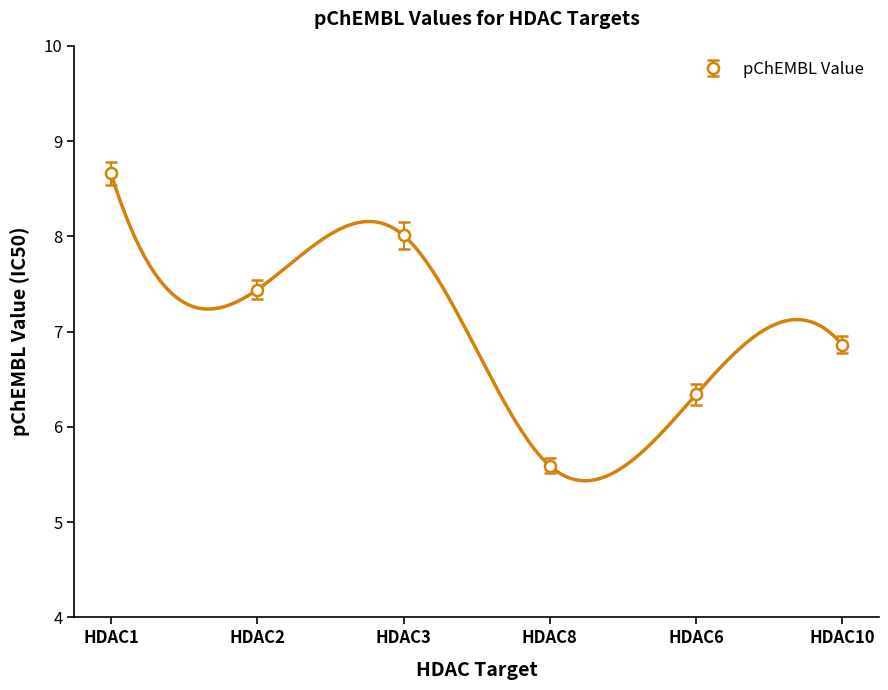

What is the average value?

7.1